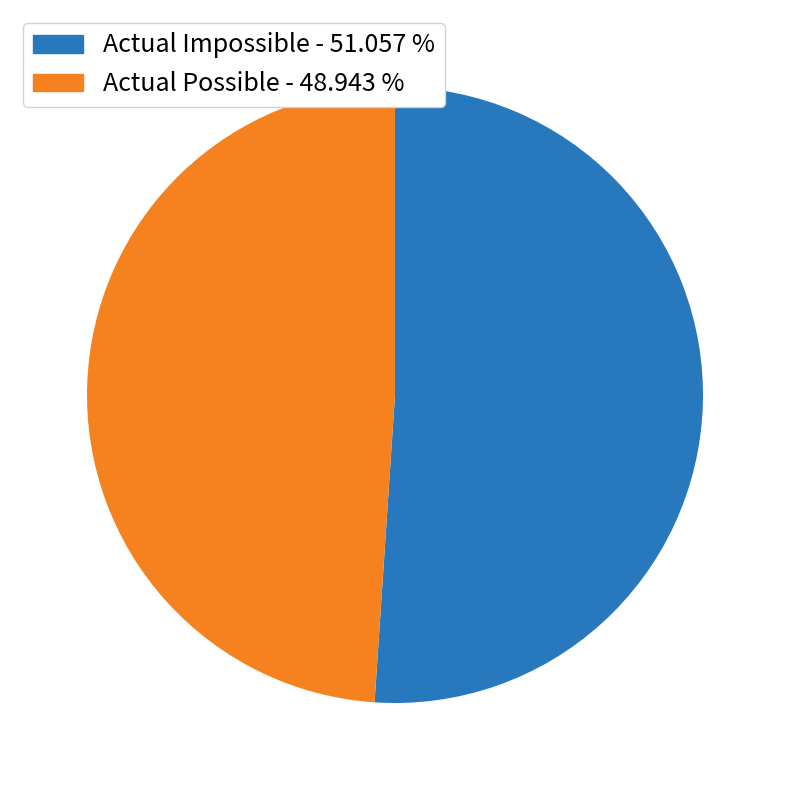

Combined, do Actual Impossible - 51.057 % and Actual Possible - 48.943 % account for over 50%?

Yes